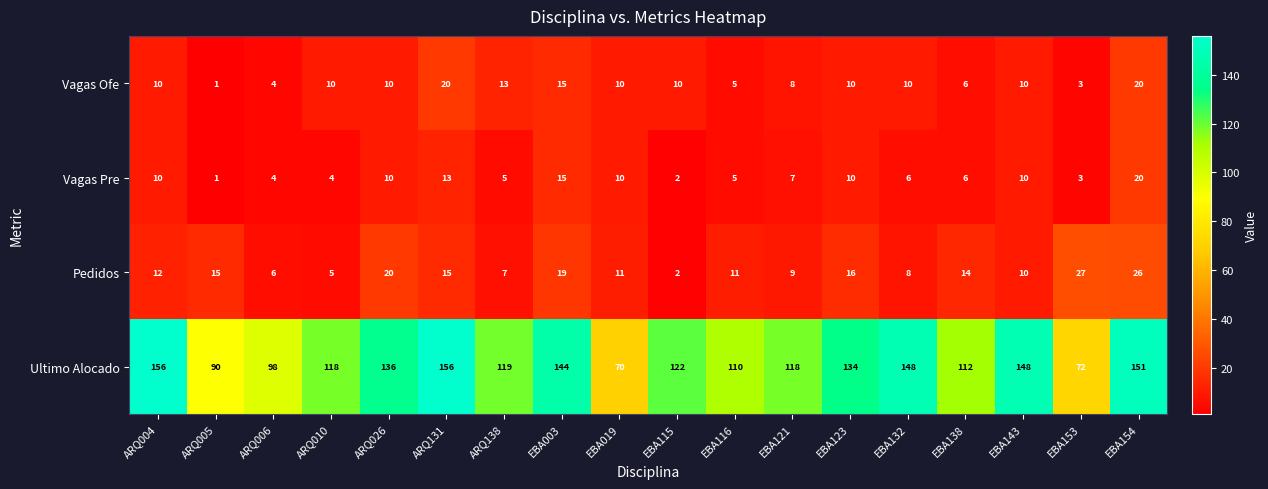

Which series has the largest total across all categories?

Ultimo Alocado